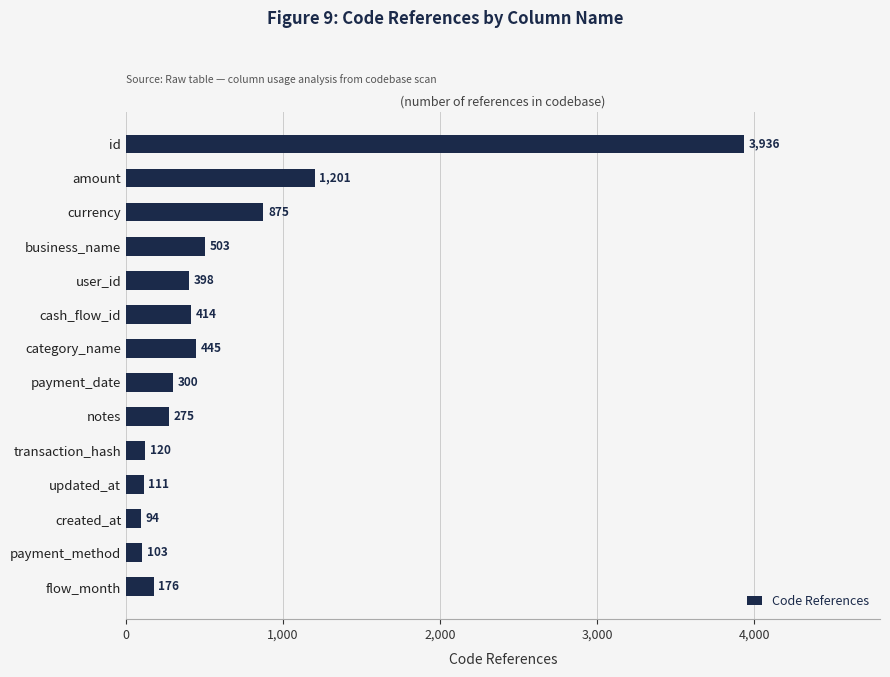

The value at category_name is 287. True or false?

False